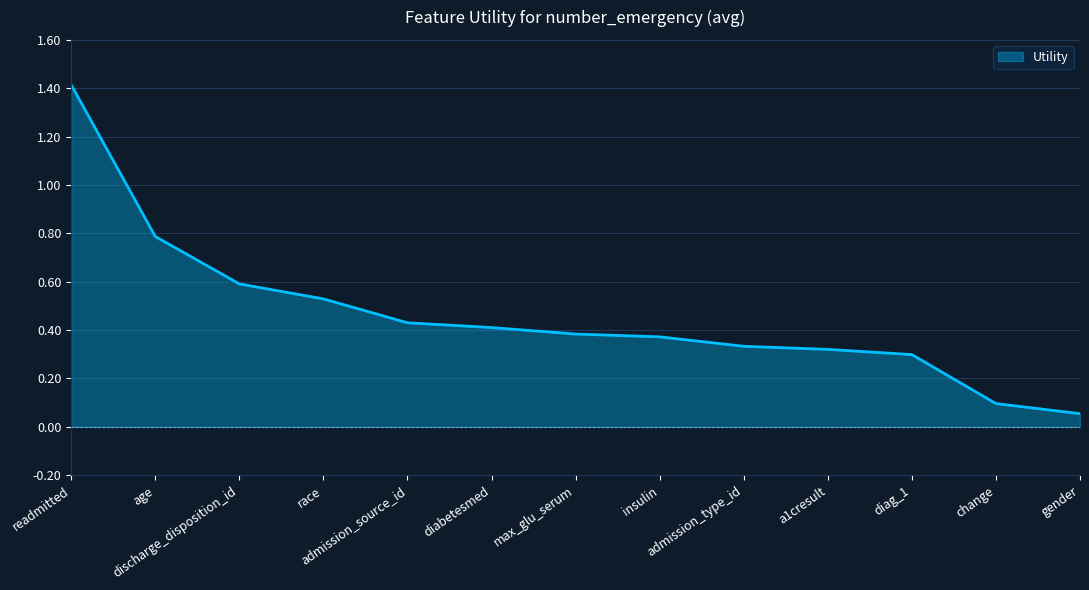

What is the sum of all values?

6.0